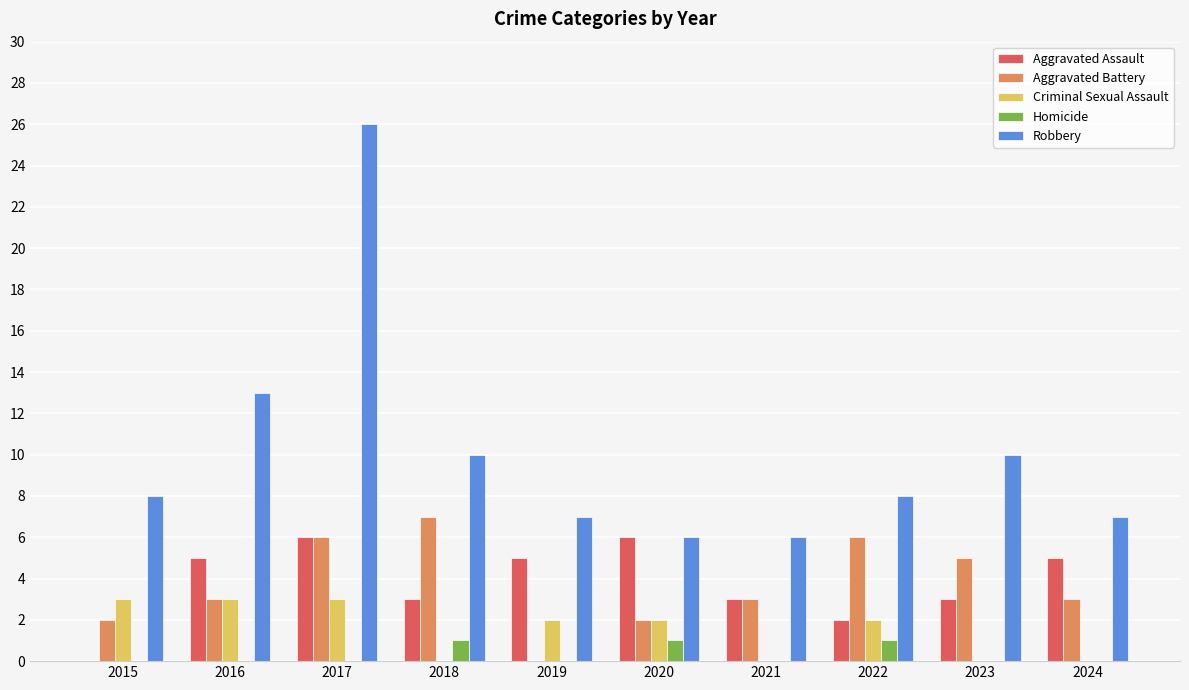

What is the highest value of the Criminal Sexual Assault series?

3